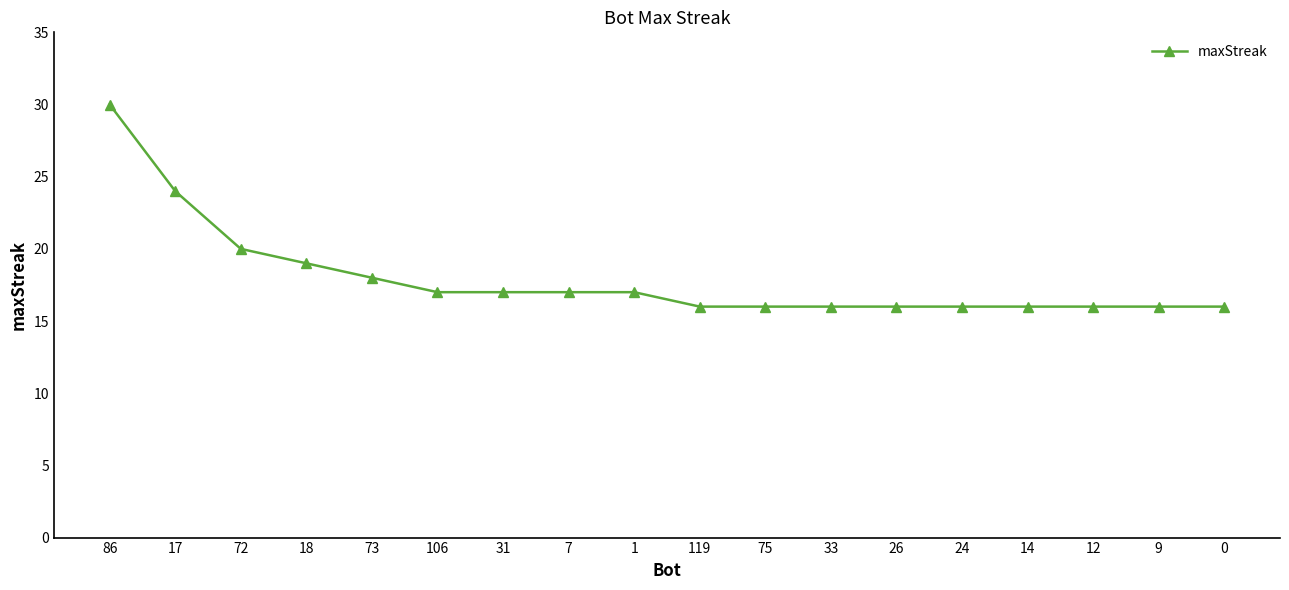

Which label corresponds to the largest value in the chart?

86